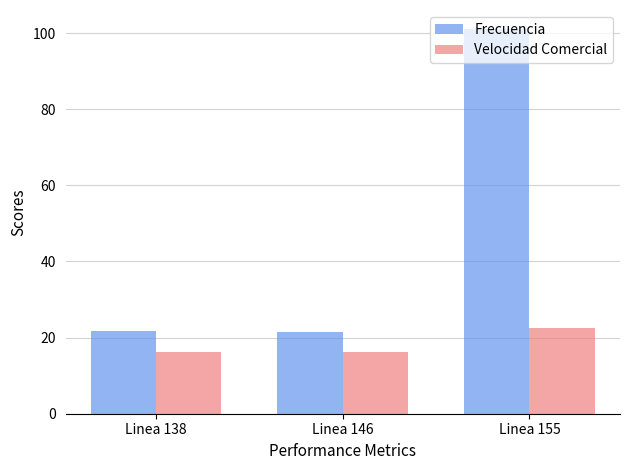

What is the highest value of the Frecuencia series?

101.0